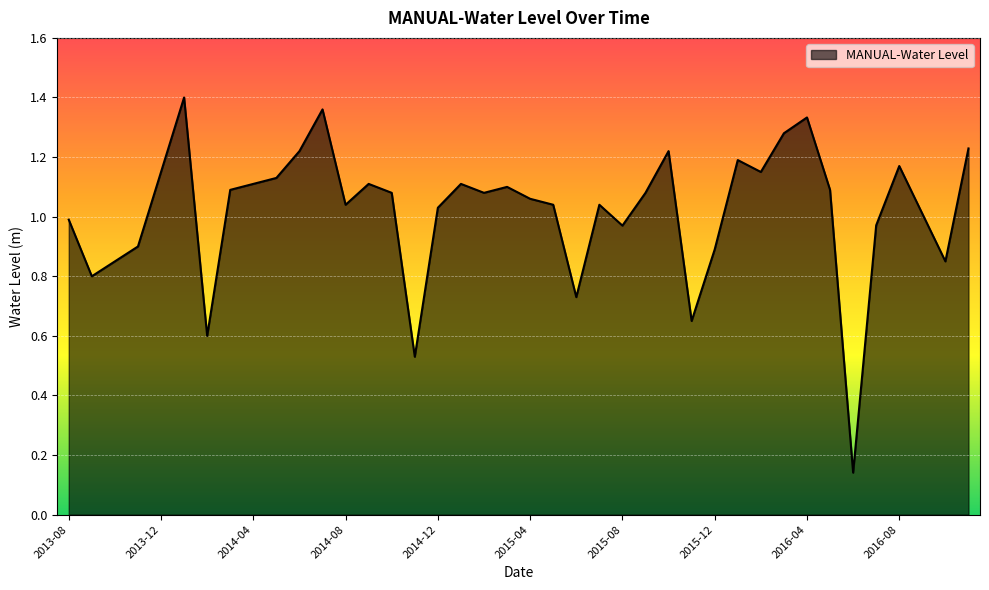

Is this an area chart (filled region under the line)?

Yes